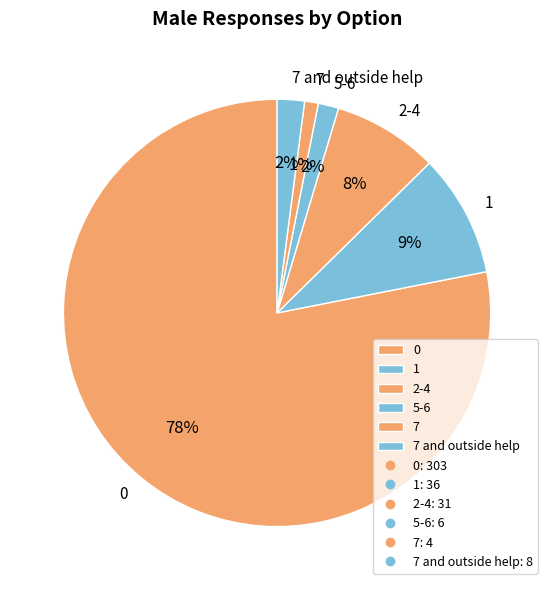

Which has a higher value, 2-4 or 1?

1